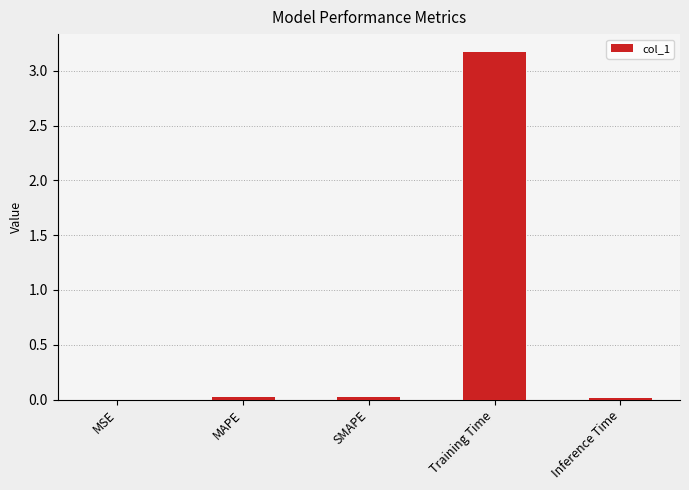

What is the maximum value shown in the chart?

3.2